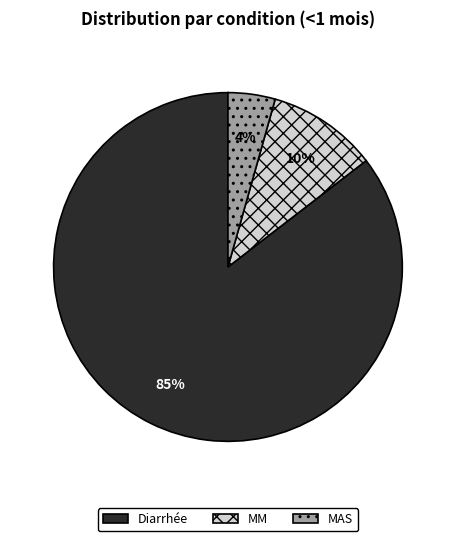

To the nearest percent, what percentage of the pie is MAS?

4%